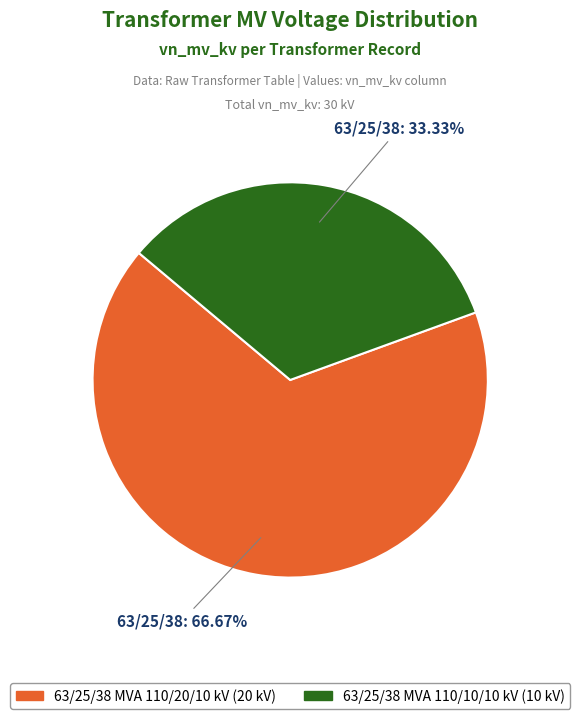

Approximately how many times larger is the value at 63/25/38 MVA 110/20/10 kV compared to 63/25/38 MVA 110/10/10 kV?

2.0